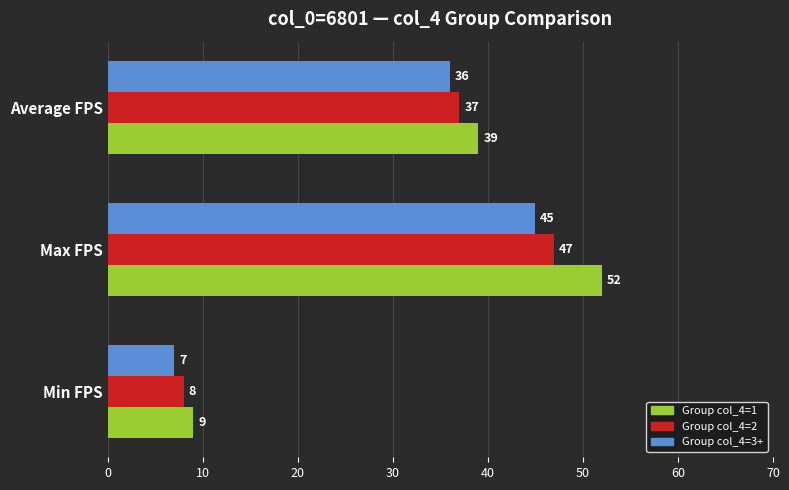

List the series in order of their peak value, lowest first.

Group col_4=3+, Group col_4=2, Group col_4=1